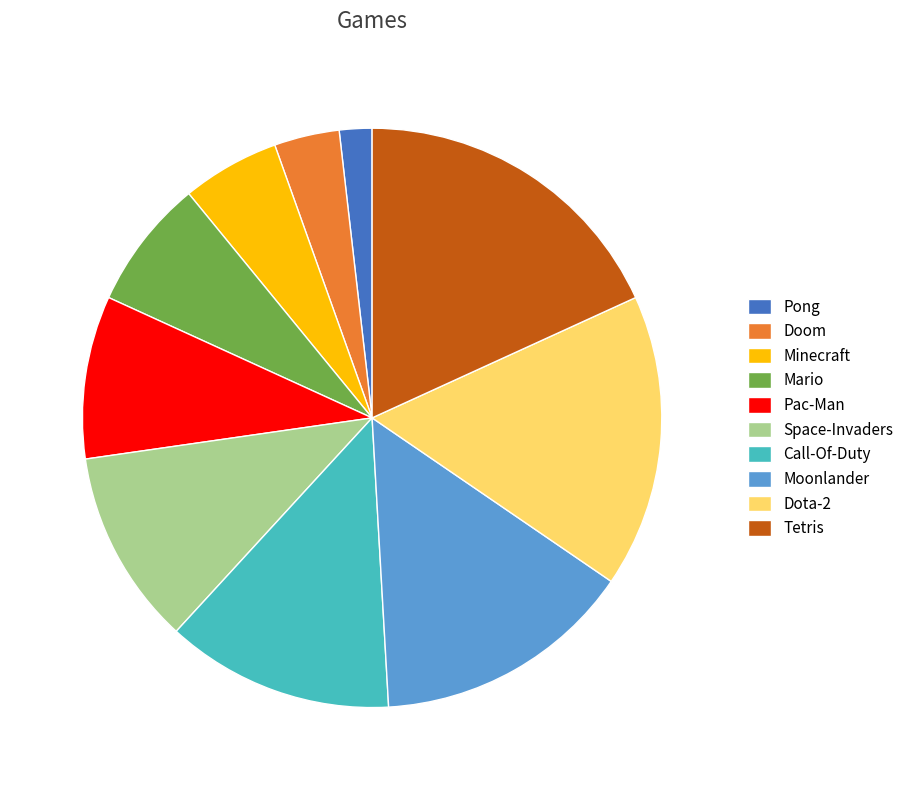

Rank the categories by value from lowest to highest.

Pong, Doom, Minecraft, Mario, Pac-Man, Space-Invaders, Call-Of-Duty, Moonlander, Dota-2, Tetris